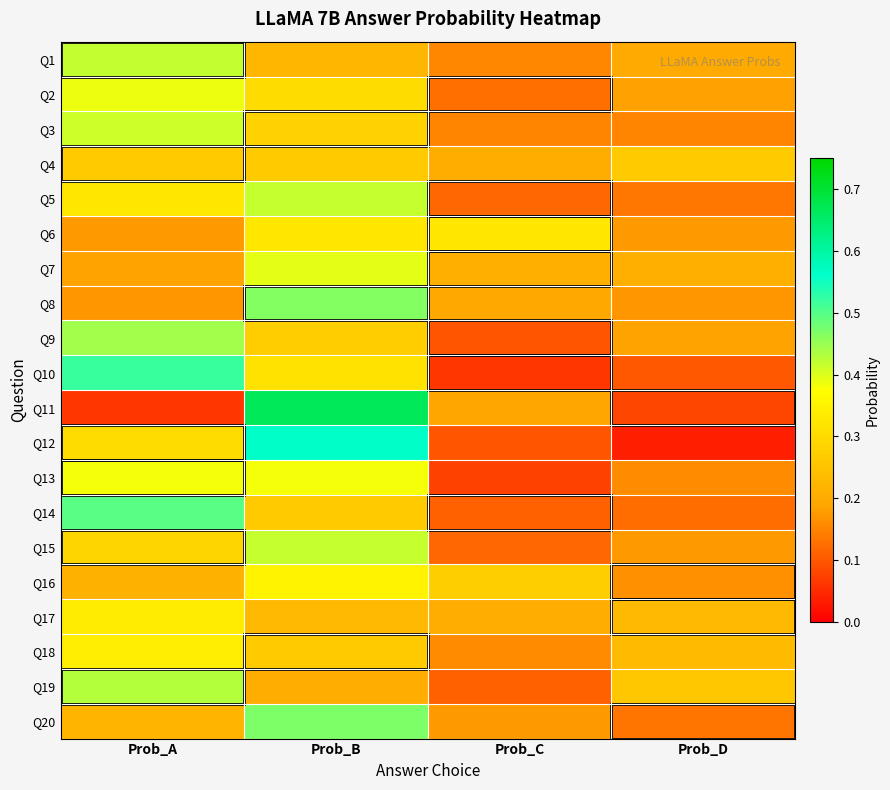

What is the maximum value shown in the chart?

0.7